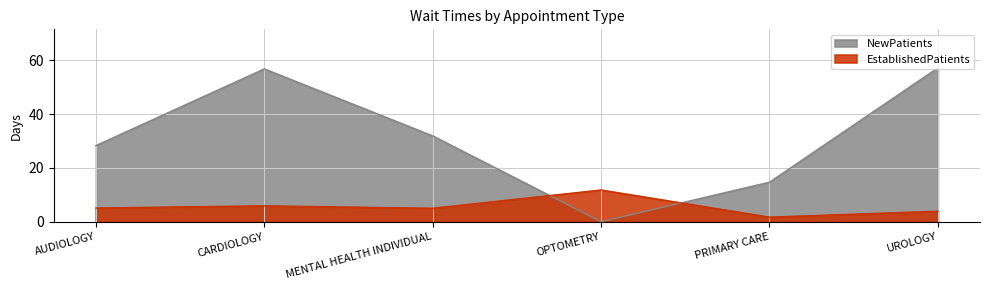

Reading left to right, extract all data points from this chart.

EstablishedPatients: 5.1	5.9	5.0	11.8	1.7	3.9
NewPatients: 28.3	56.8	31.9	0.0	14.7	57.2